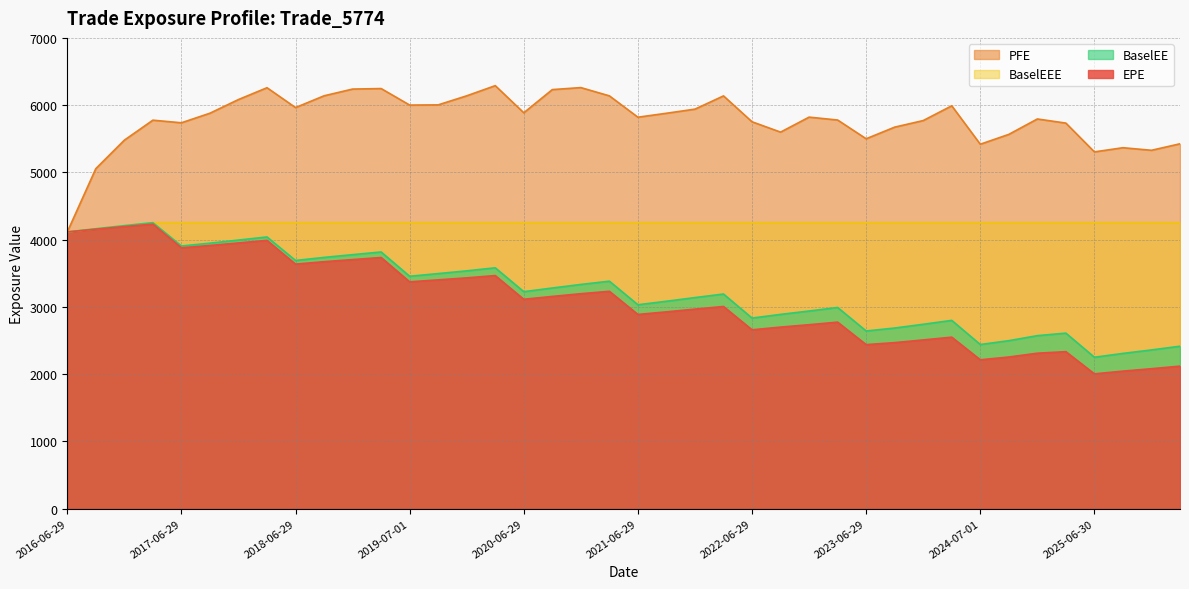

Reading left to right, extract all data points from this chart.

EPE: 4113.9	4154.6	4193.9	4230.8	3878.2	3912.5	3950.3	3988.1	3635.3	3671.2	3702.8	3733.6	3371.8	3401.2	3430.9	3464.8	3112.5	3154.7	3195.2	3231.1	2886.6	2925.3	2966.0	3005.1	2658.3	2698.5	2734.2	2772.2	2437.9	2467.6	2507.8	2548.9	2212.4	2253.6	2310.3	2333.1	2003.1	2043.9	2079.7	2118.1
PFE: 4113.9	5055.3	5478.9	5776.1	5737.3	5879.8	6083.1	6258.8	5963.6	6138.6	6238.9	6246.3	6000.8	6003.8	6138.5	6289.7	5886.2	6231.1	6260.7	6137.8	5820.3	5879.0	5940.3	6137.2	5752.1	5598.6	5821.4	5778.4	5499.7	5672.7	5770.6	5989.9	5418.4	5565.0	5794.0	5732.7	5304.5	5366.5	5328.3	5425.0
BaselEE: 4113.9	4161.6	4207.9	4252.1	3904.8	3946.8	3993.0	4039.3	3689.5	3735.0	3776.0	3816.1	3454.7	3494.7	3535.3	3580.4	3225.4	3280.0	3333.0	3381.4	3030.9	3083.1	3137.6	3190.6	2833.0	2887.7	2937.7	2990.6	2640.8	2684.9	2740.6	2798.4	2439.6	2496.6	2571.4	2608.9	2250.3	2307.3	2359.1	2414.3
BaselEEE: 4113.9	4161.6	4207.9	4252.1	4252.1	4252.1	4252.1	4252.1	4252.1	4252.1	4252.1	4252.1	4252.1	4252.1	4252.1	4252.1	4252.1	4252.1	4252.1	4252.1	4252.1	4252.1	4252.1	4252.1	4252.1	4252.1	4252.1	4252.1	4252.1	4252.1	4252.1	4252.1	4252.1	4252.1	4252.1	4252.1	4252.1	4252.1	4252.1	4252.1